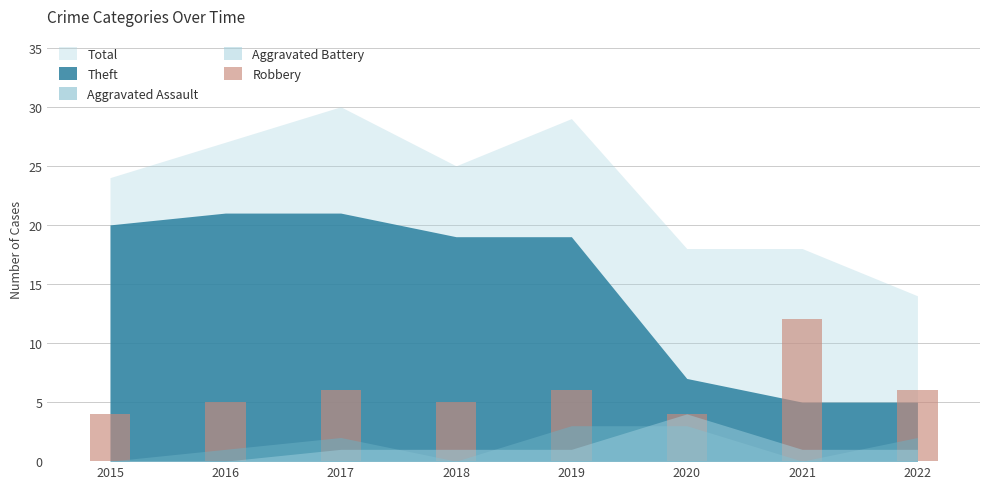

The chart shows a value of 6 at 2015. True or false?

False